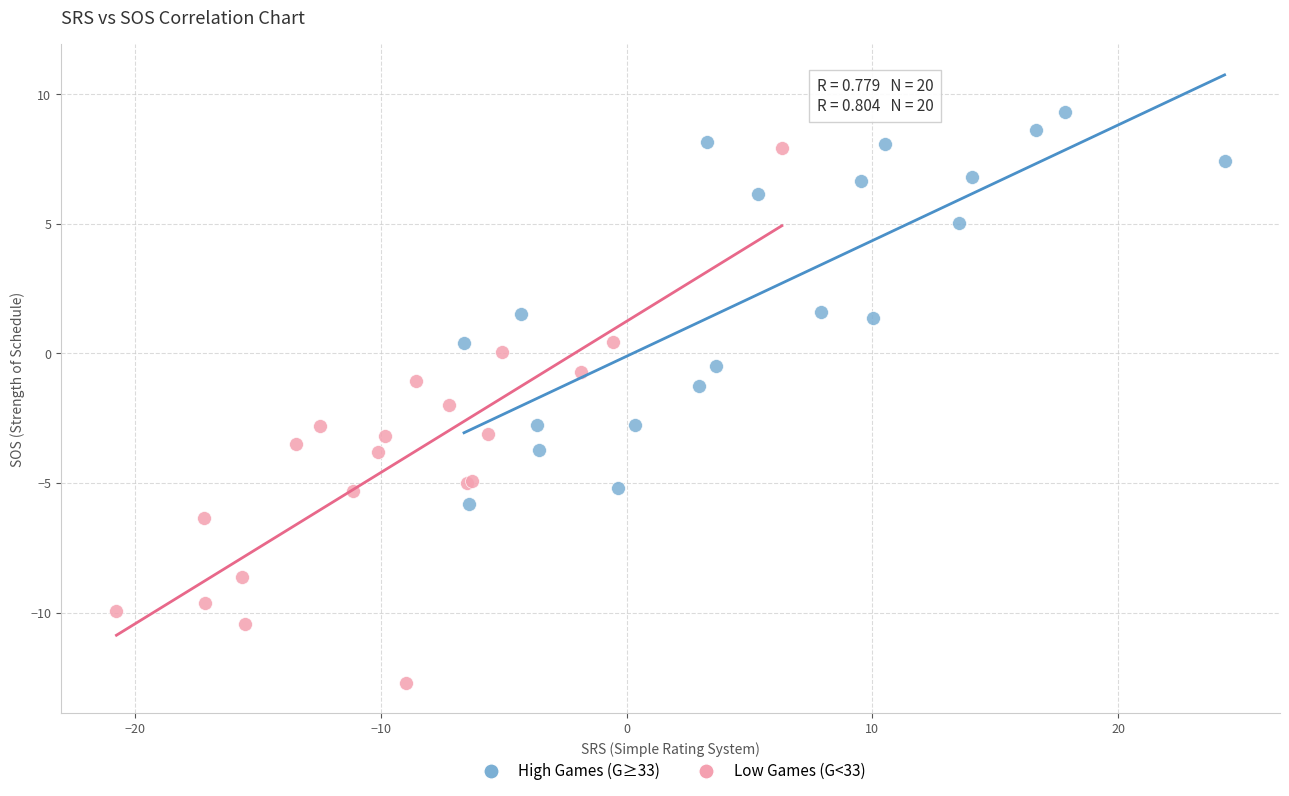

Which series reaches the maximum Y coordinate?

High Games (G≥33)